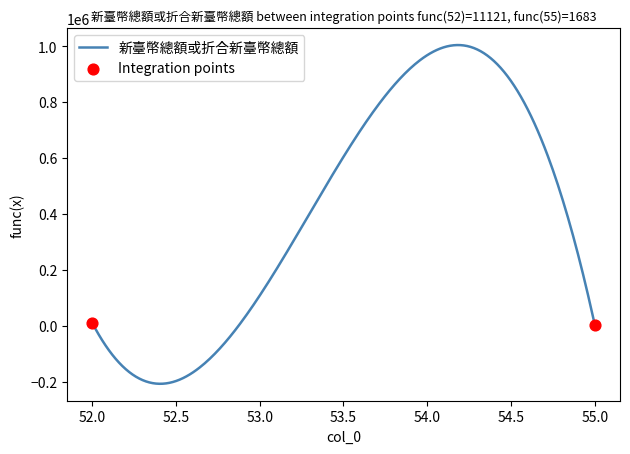

What is the greatest value displayed?

1004226.2